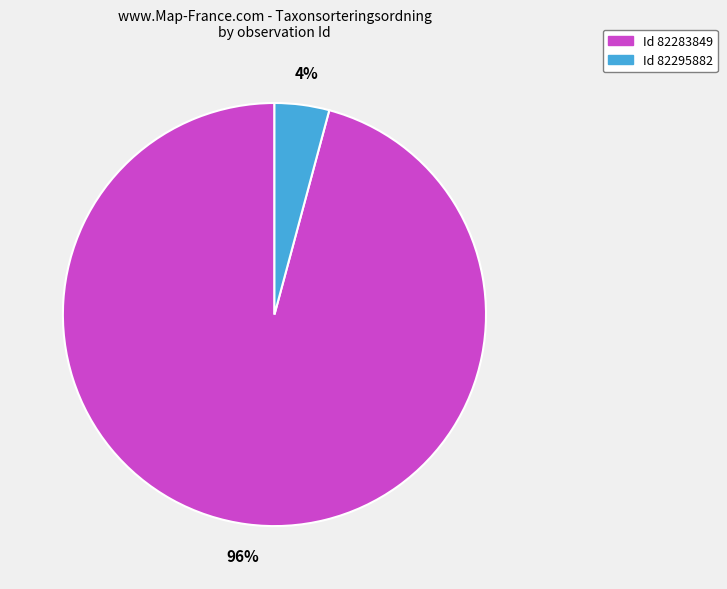

To the nearest percent, what is the difference between the largest and smallest slice percentages?

92%